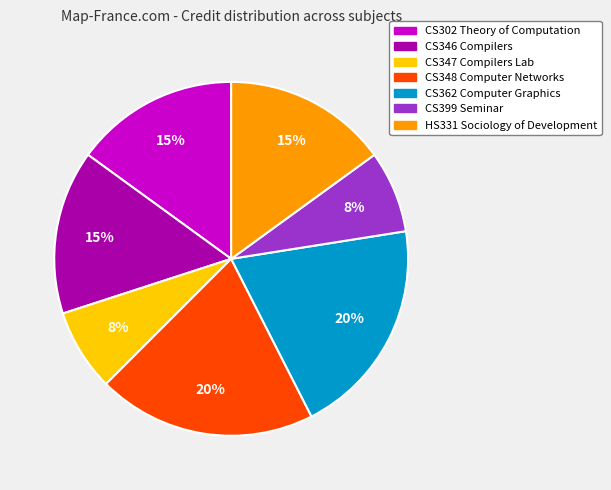

To the nearest percent, what is the average slice percentage?

14%